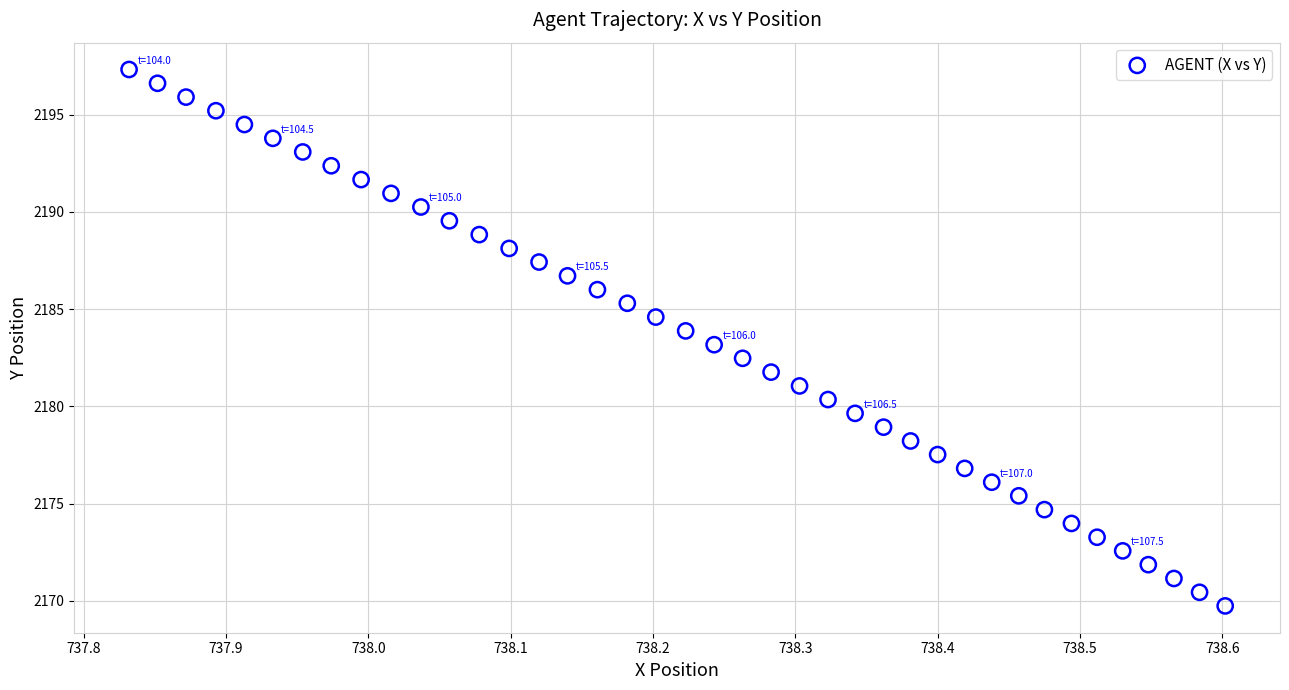

What is the range of Y values (max minus min)?

27.6